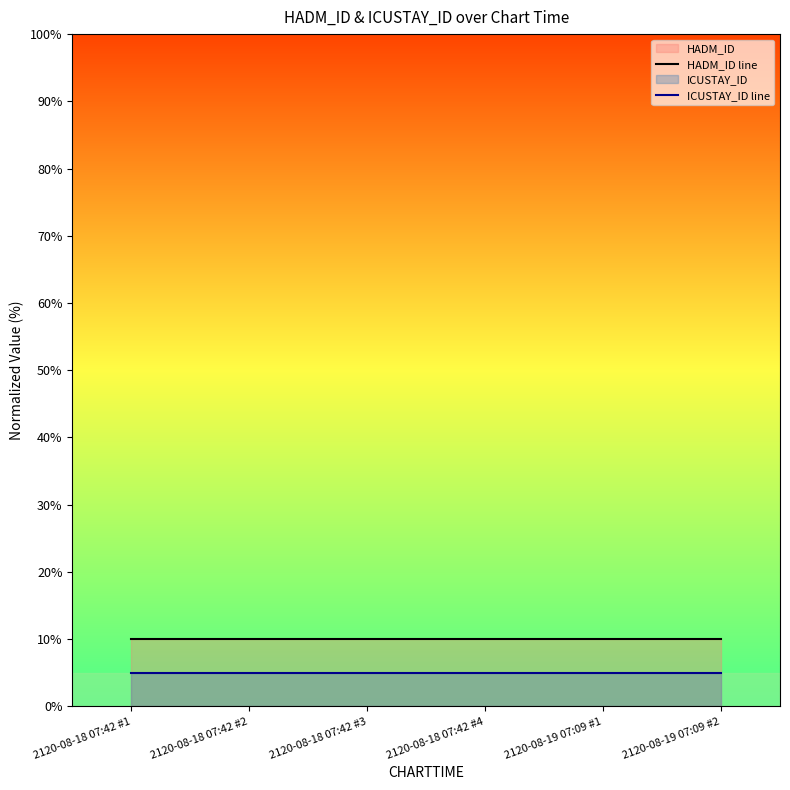

What is the average value of the ICUSTAY_ID line series?

5